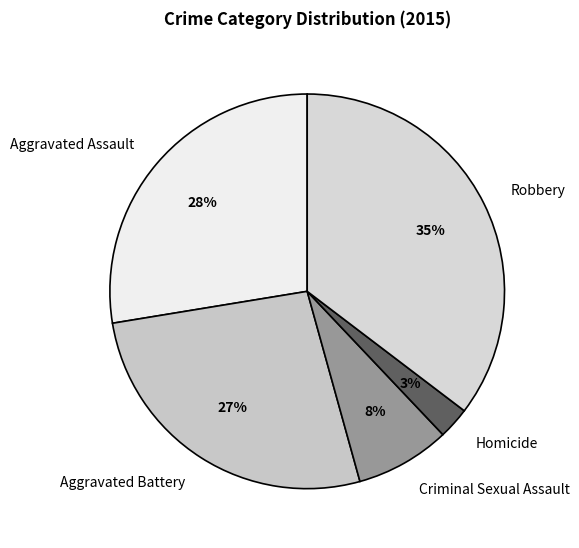

To the nearest percent, what portion does Robbery represent?

35%